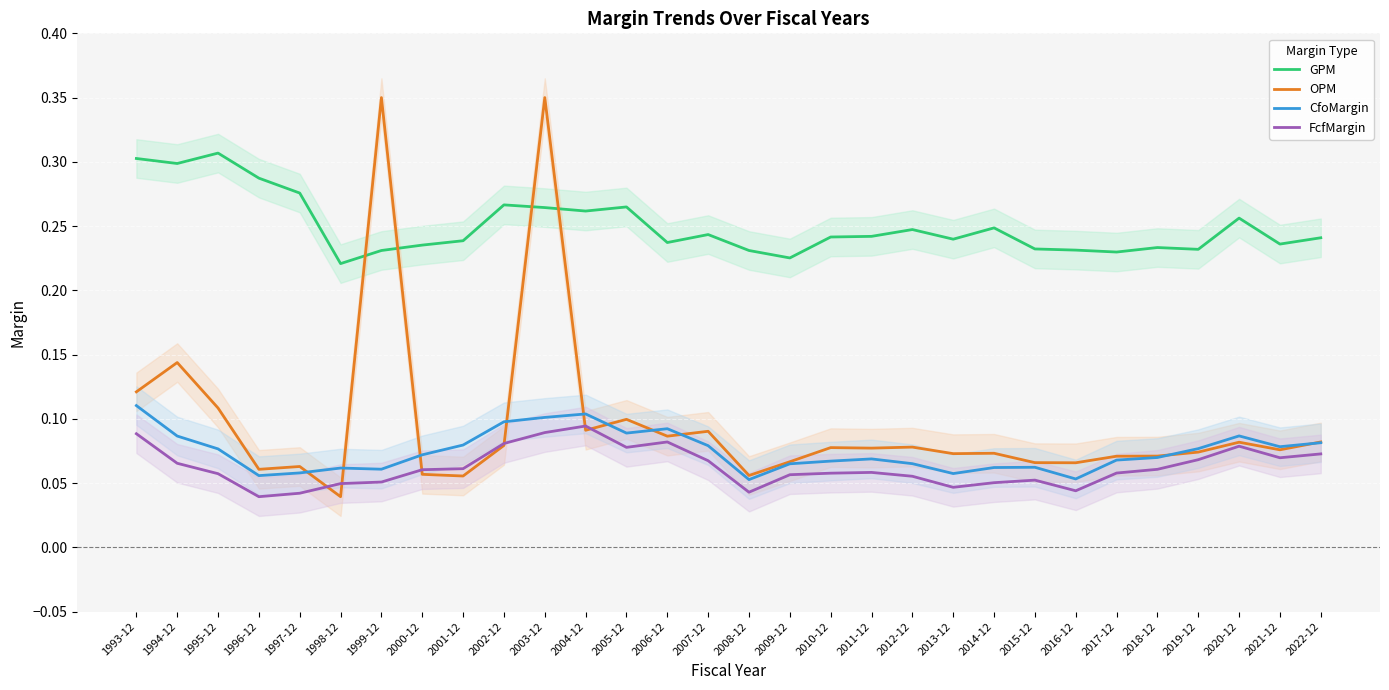

What is the value of the FcfMargin point at the 19th from the left?

0.1